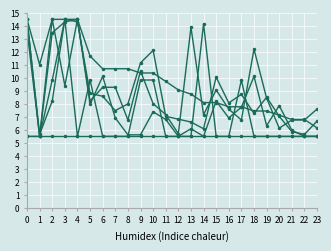

Count the number of data series in this chart.

6